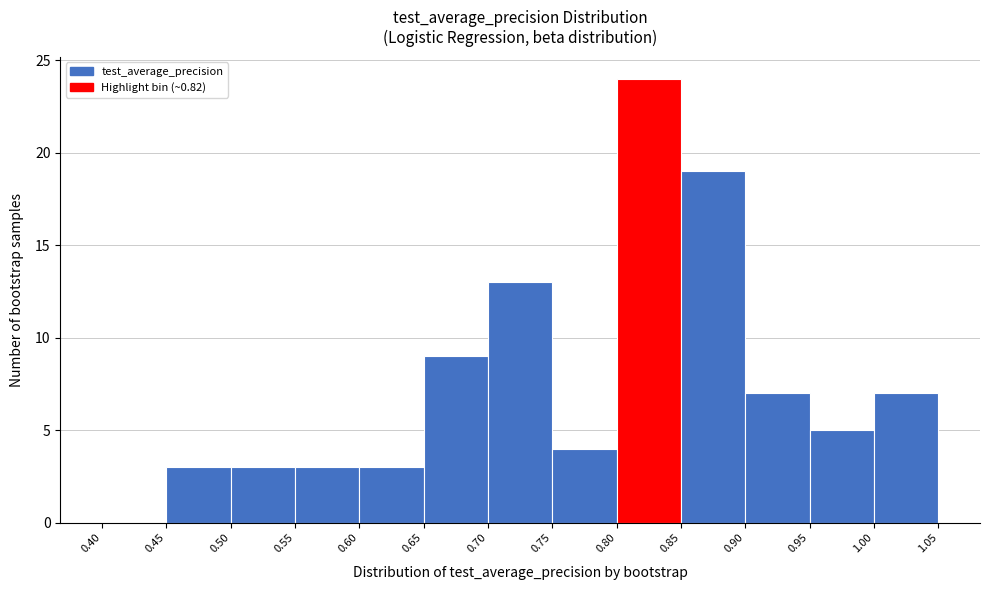

How tall is the bar that spans 0.80 to 0.85 on the x-axis? The values are not printed on the chart, so give them approximately, as read against the axis.

24